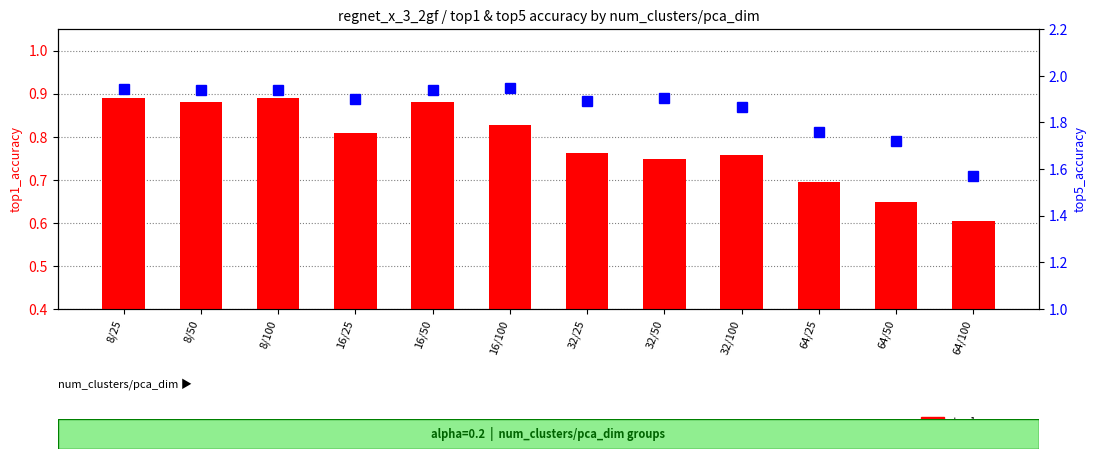

Between 8/25 and 32/50, which is larger?

8/25